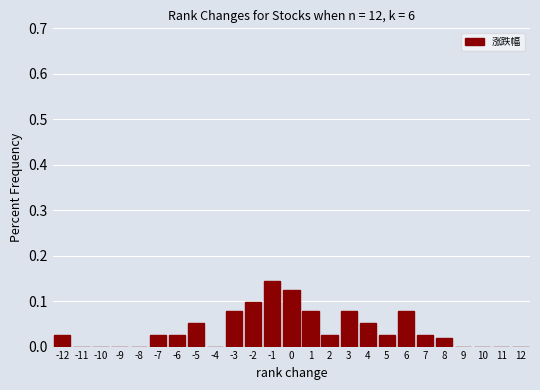

What is the height of the bar covering -0.5 to 0.5 on the x-axis? The values are not printed on the chart, so give them approximately, as read against the axis.

0.13